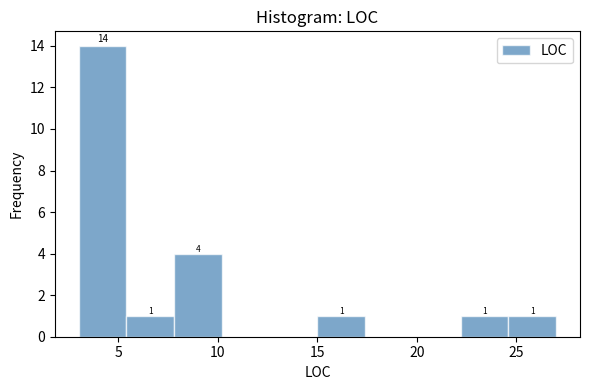

Over which range of the x-axis is the bar tallest?

3.0 to 5.4